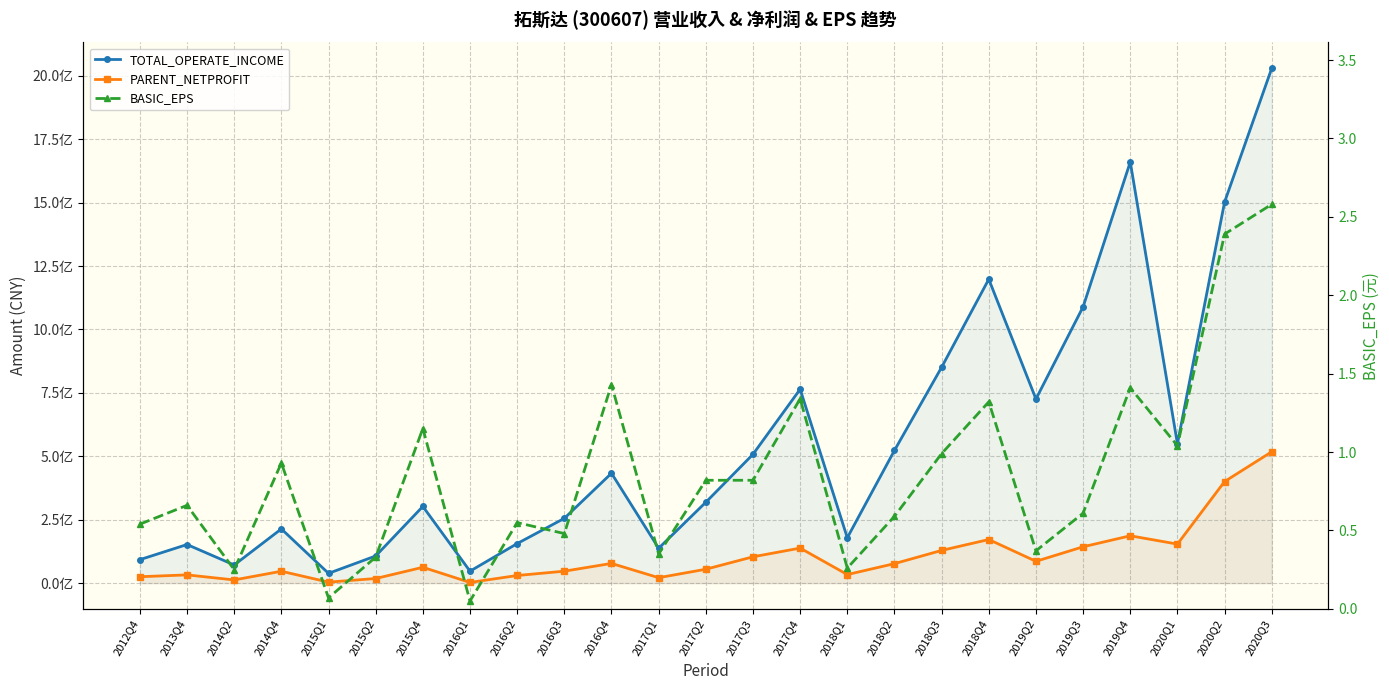

Is the value of PARENT_NETPROFIT at 2012Q4 greater than the value of TOTAL_OPERATE_INCOME at 2018Q4?

No